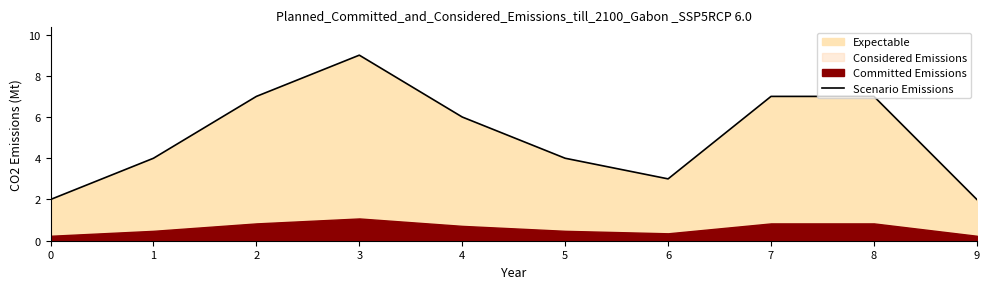

What is the minimum value shown in the chart?

2